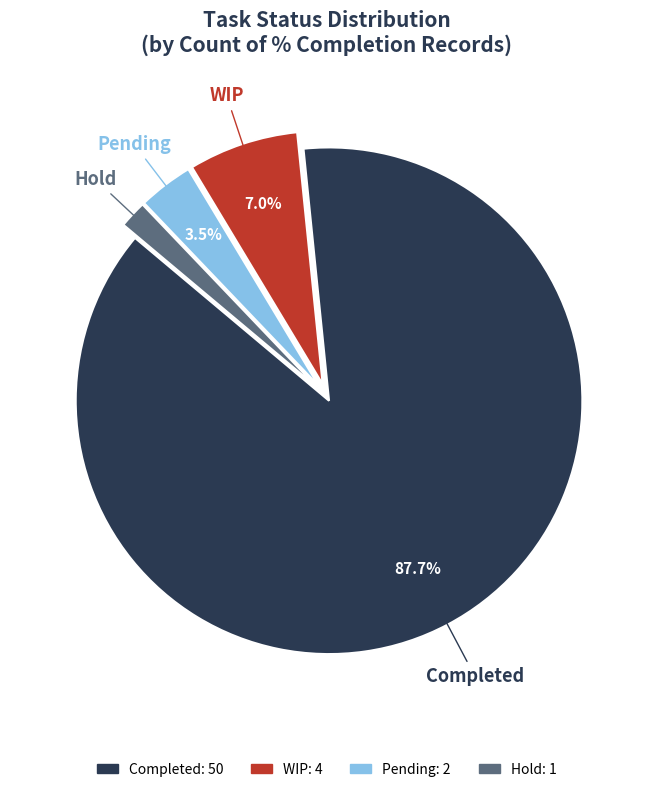

What is the smallest slice in the pie chart?

Hold